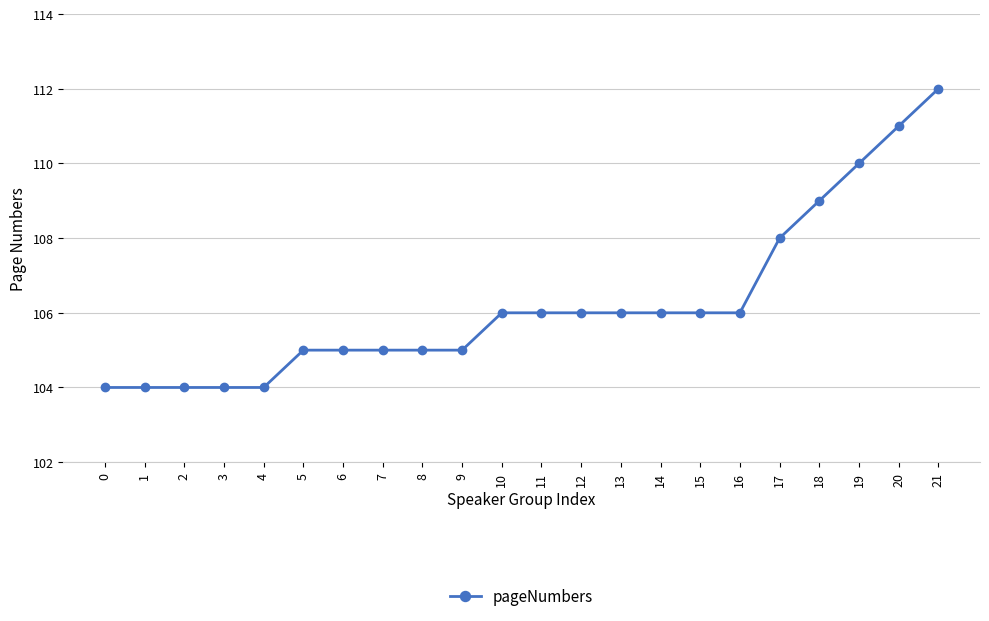

Reading left to right, list all the values displayed in this chart.

0=104	1=104	2=104	3=104	4=104	5=105	6=105	7=105	8=105	9=105	10=106	11=106	12=106	13=106	14=106	15=106	16=106	17=108	18=109	19=110	20=111	21=112